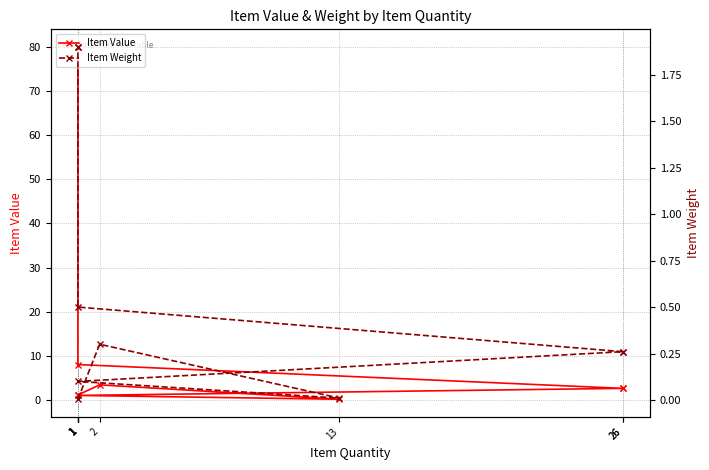

Rank the series by their maximum value, from highest to lowest.

Item Value, Item Weight